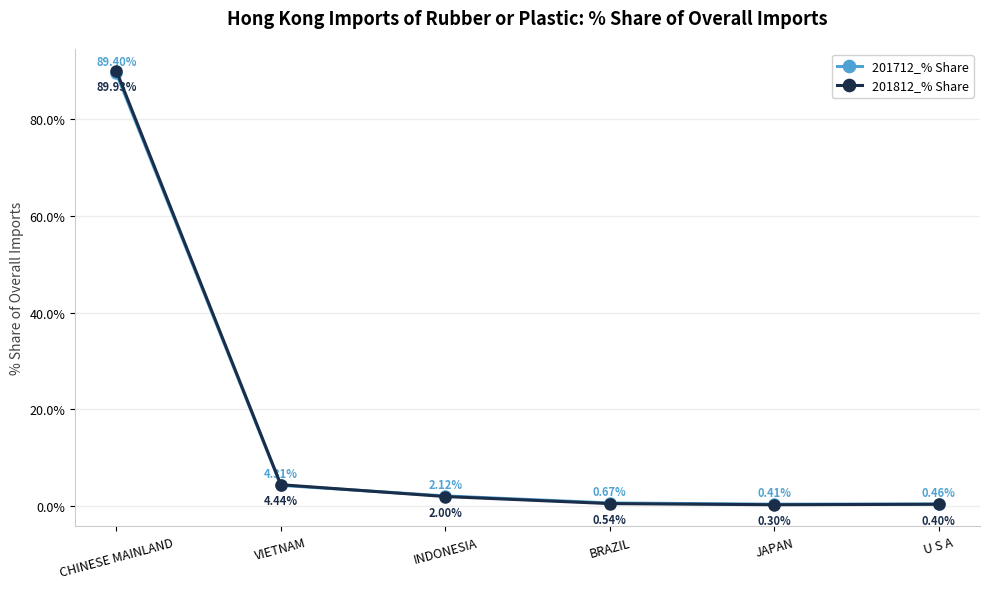

What is the label of the 5th point from the left?

JAPAN